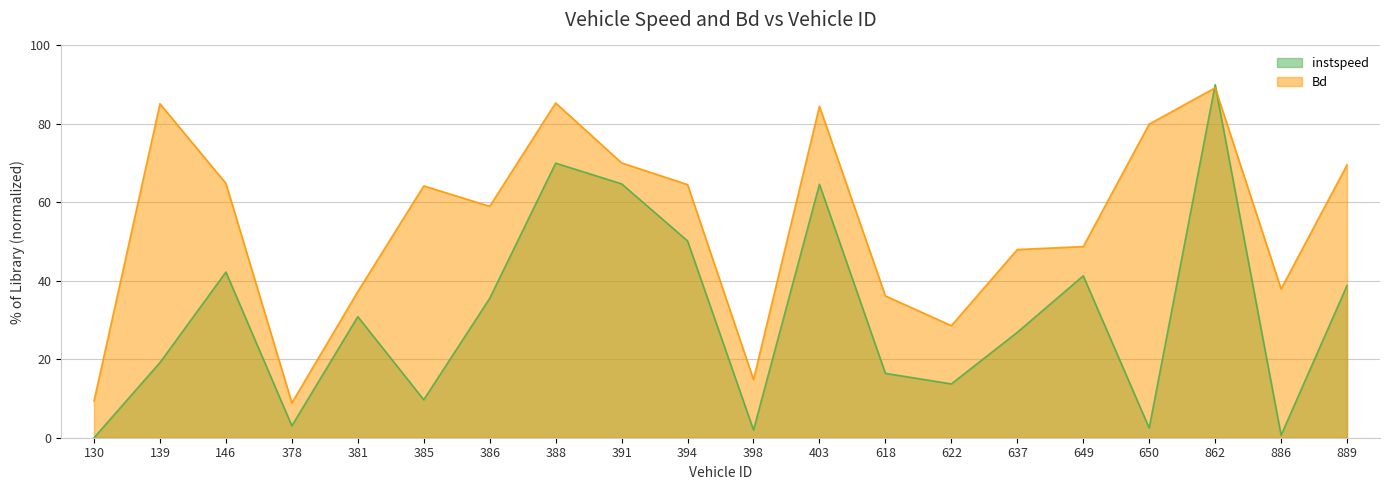

What is the value of the Bd point at the 9th from the left?

70.1